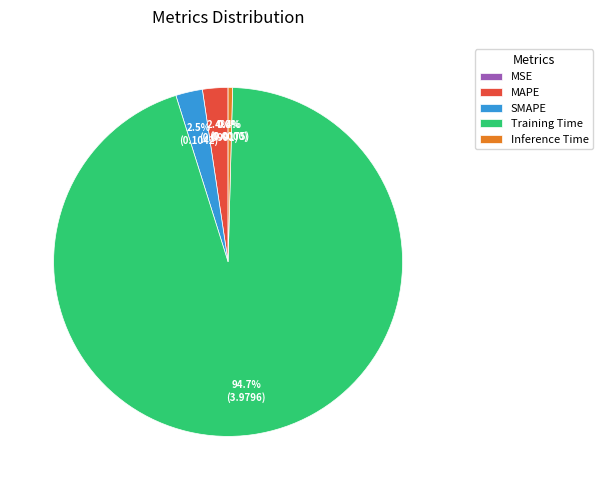

Which category has the biggest portion of the pie?

Training Time